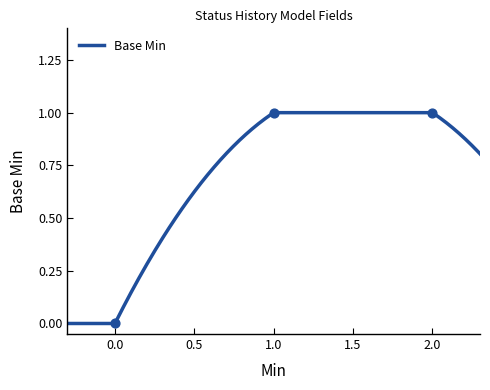

Between 0.0 and 2.0, which is larger?

2.0